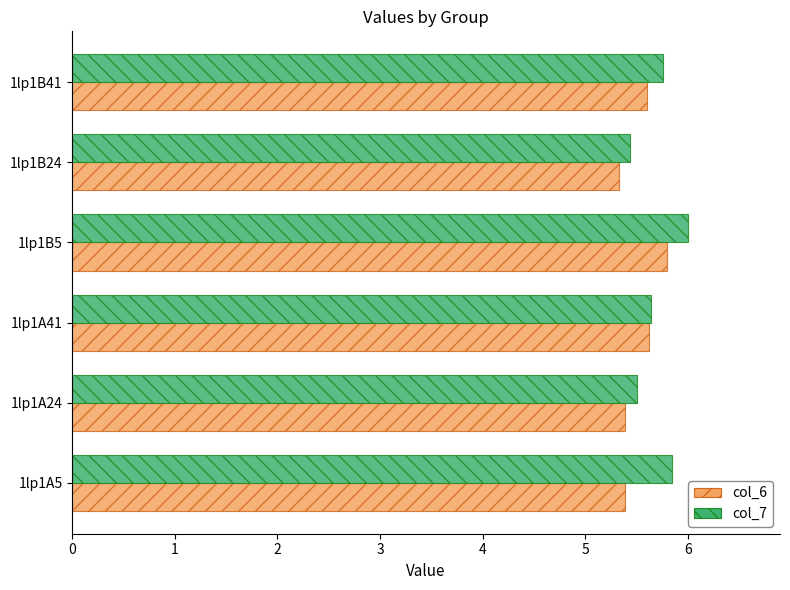

What is the lowest value of the col_7 series?

5.4